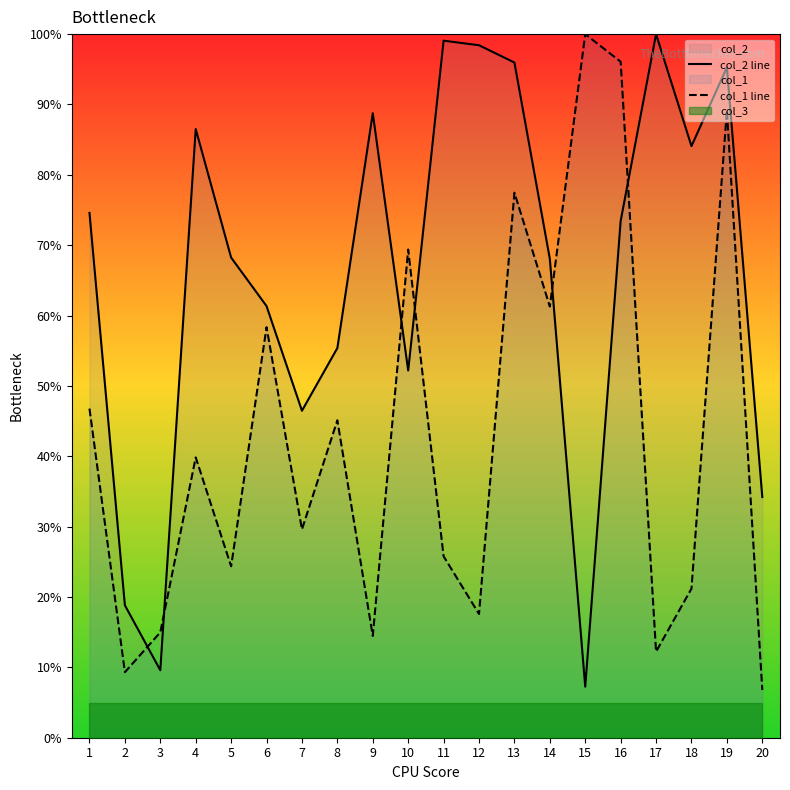

Which category has the highest value in the col_2 line series?

17